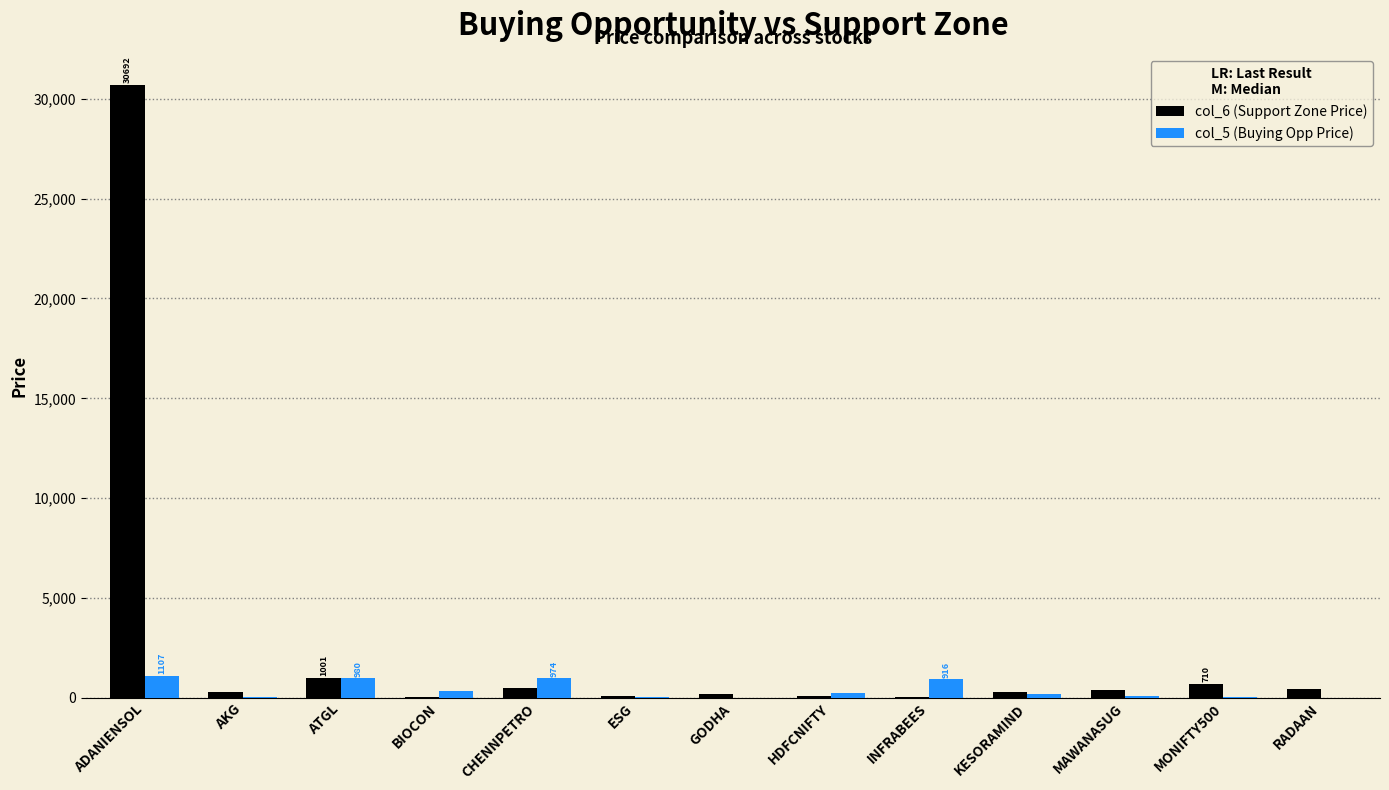

At which label does col_6 (Support Zone Price) reach its peak?

ADANIENSOL